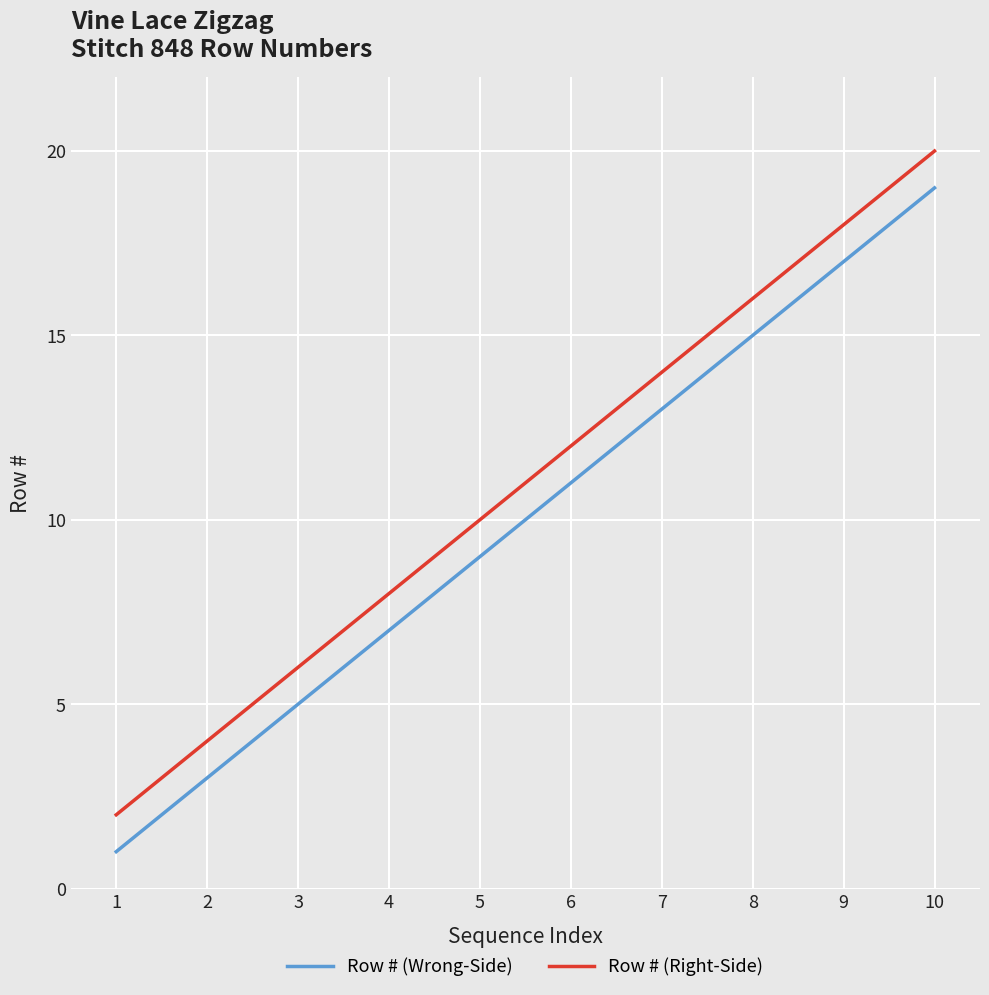

What are all the series names shown in the legend?

Row # (Wrong-Side), Row # (Right-Side)